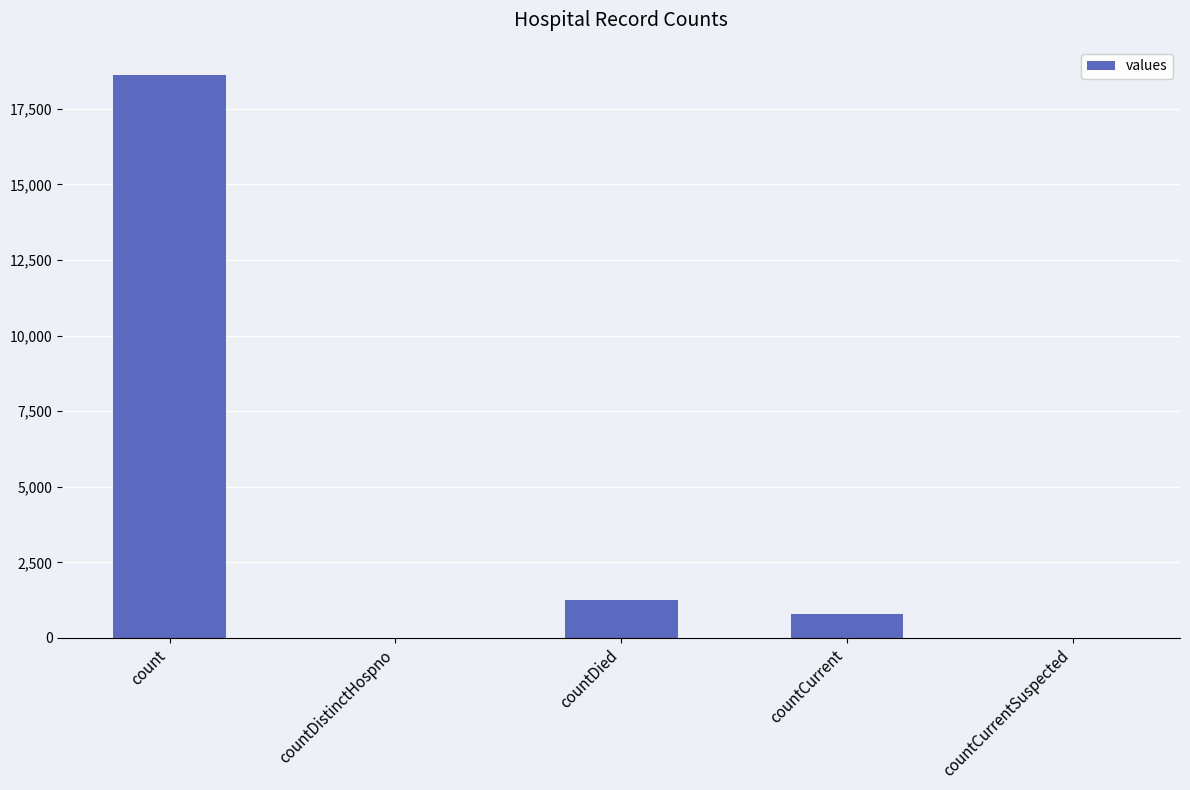

Count the number of data series in this chart.

1